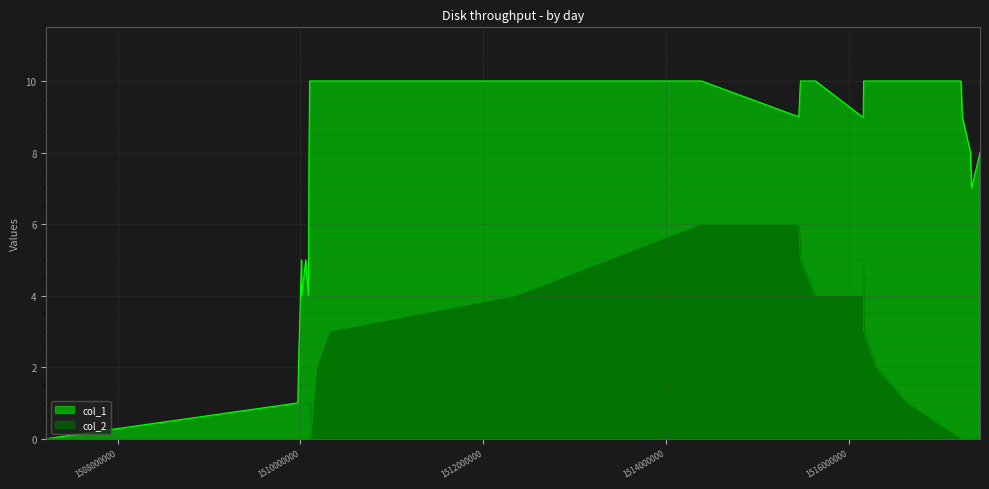

The col_2 series shows 0 at 1510089591. True or false?

True